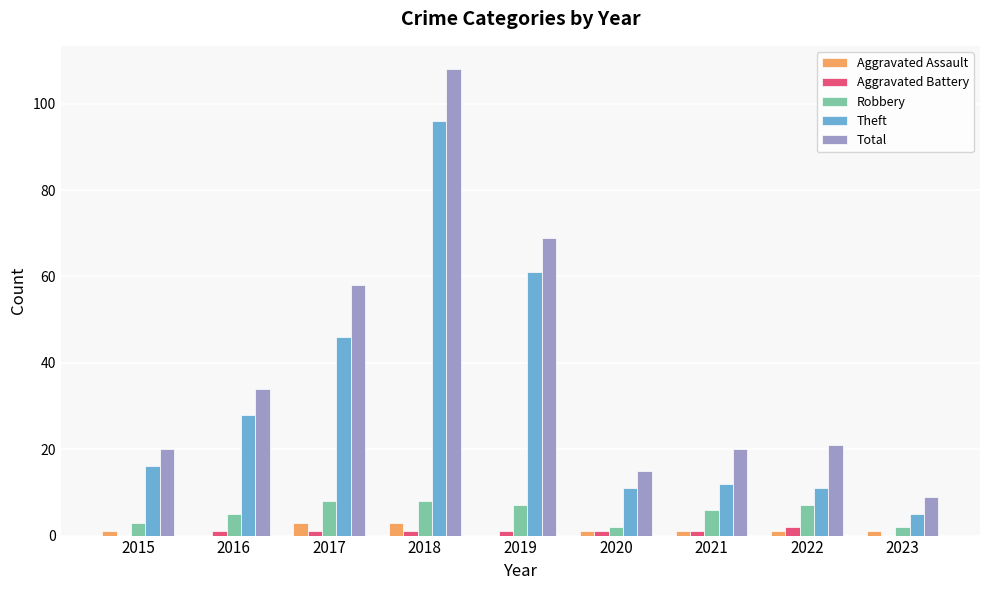

Reading left to right, what are all the values shown in this chart?

Aggravated Assault: 2015=1	2016=0	2017=3	2018=3	2019=0	2020=1	2021=1	2022=1	2023=1
Aggravated Battery: 2015=0	2016=1	2017=1	2018=1	2019=1	2020=1	2021=1	2022=2	2023=0
Robbery: 2015=3	2016=5	2017=8	2018=8	2019=7	2020=2	2021=6	2022=7	2023=2
Theft: 2015=16	2016=28	2017=46	2018=96	2019=61	2020=11	2021=12	2022=11	2023=5
Total: 2015=20	2016=34	2017=58	2018=108	2019=69	2020=15	2021=20	2022=21	2023=9